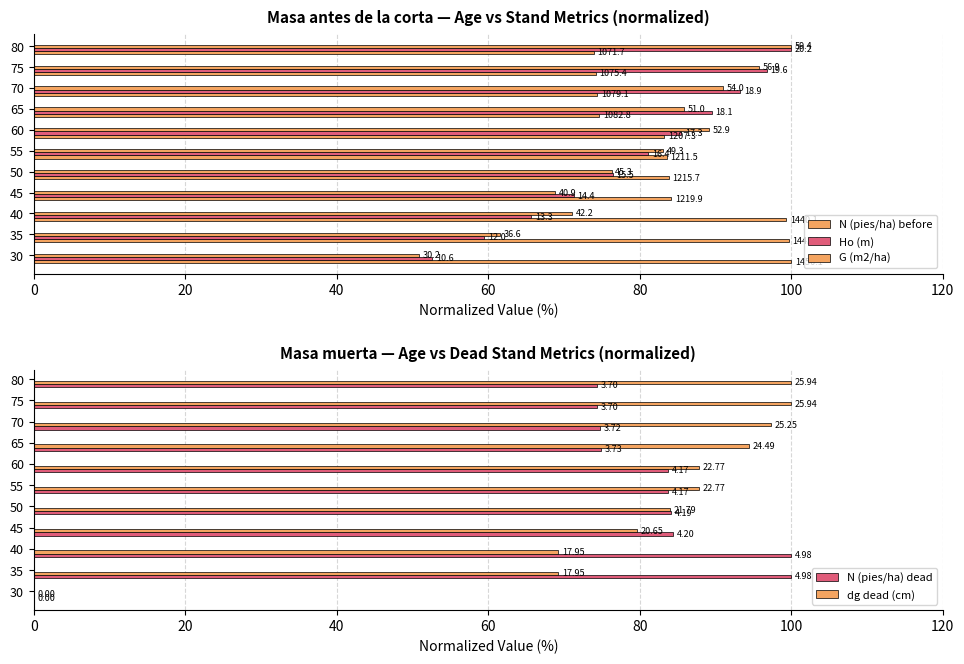

What is the value of the G (m2/ha) bar at the 2nd from the left?

61.6